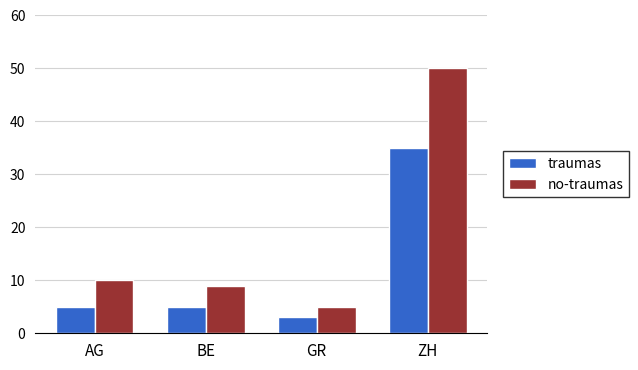

List the series in order of their peak value, lowest first.

traumas, no-traumas